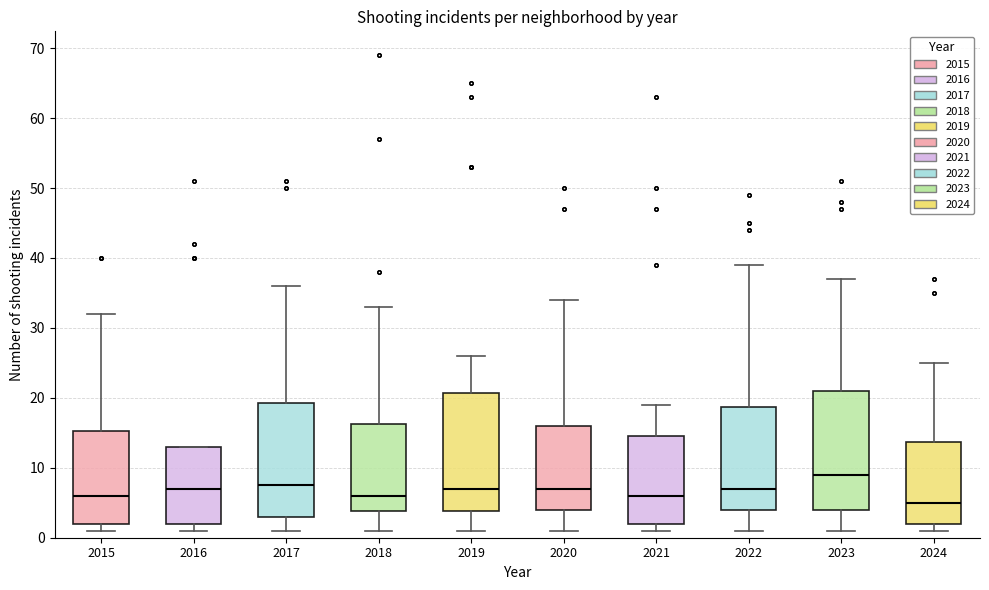

Which box has the lowest median line?

2024